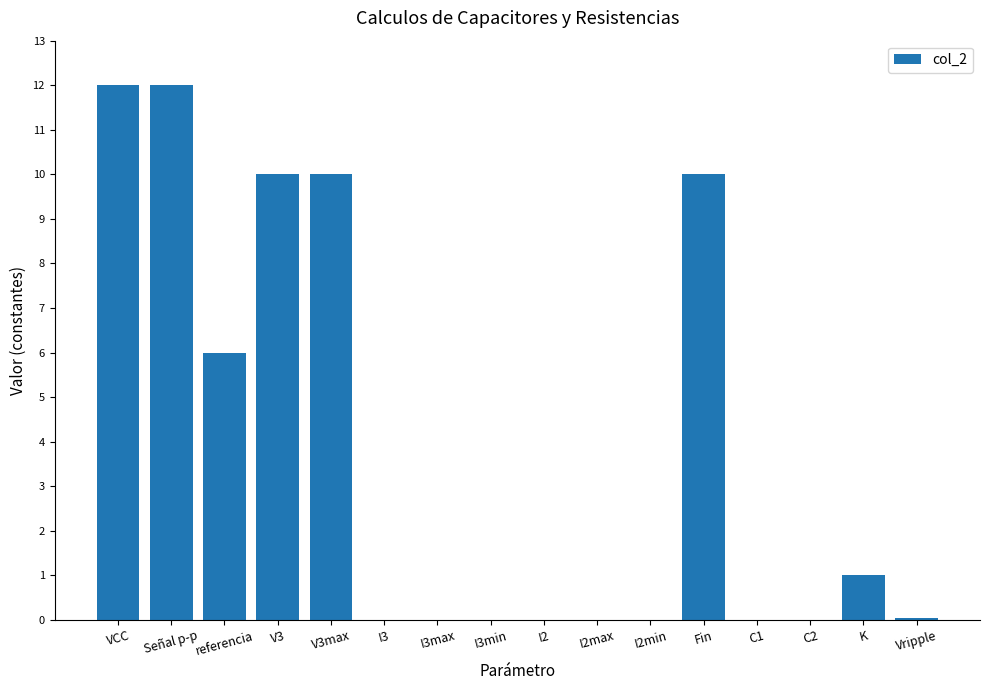

Does the chart contain stacked bars?

No